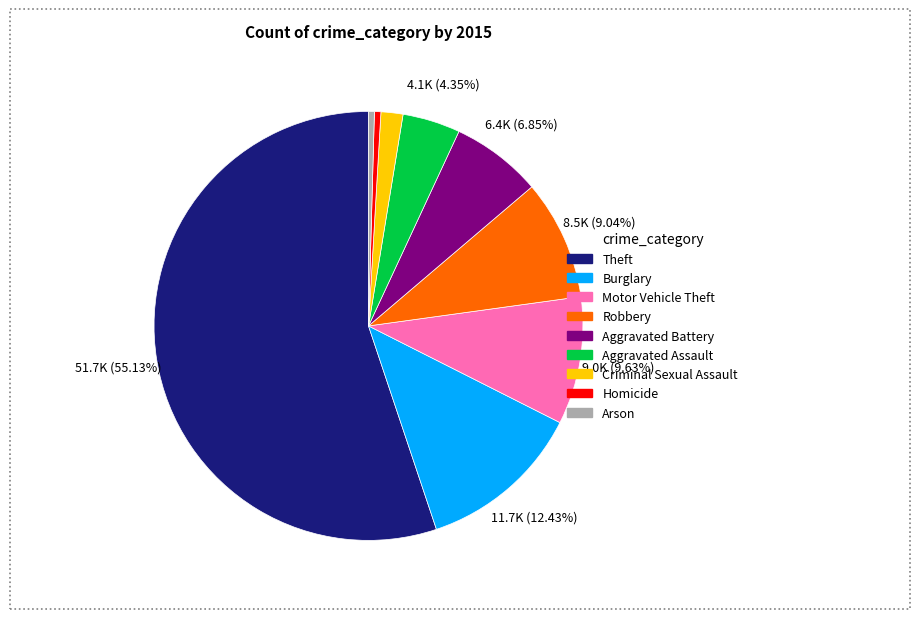

What percentage do Theft and Robbery together represent?

64.2%